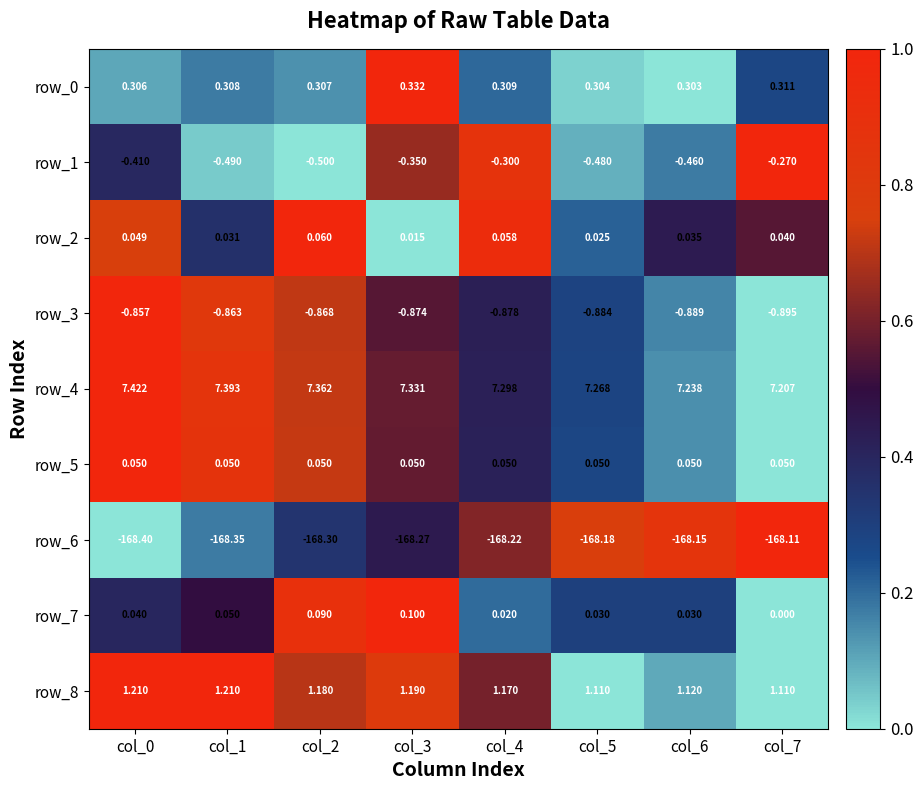

At which category is the sum across all series the highest?

col_3